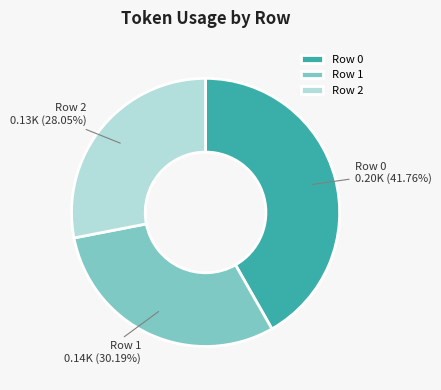

What is the ratio of the value at Row 0 to the value at Row 1?

1.4